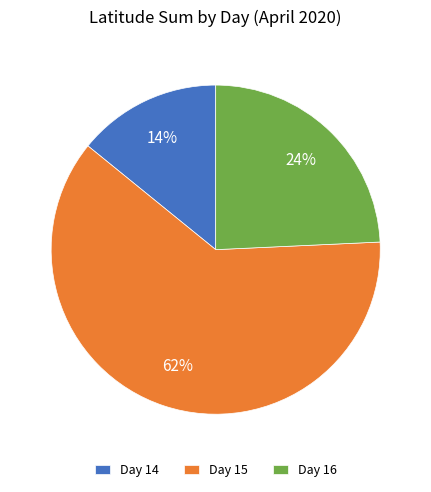

To the nearest percent, what is the combined percentage of Day 15 and Day 14?

76%